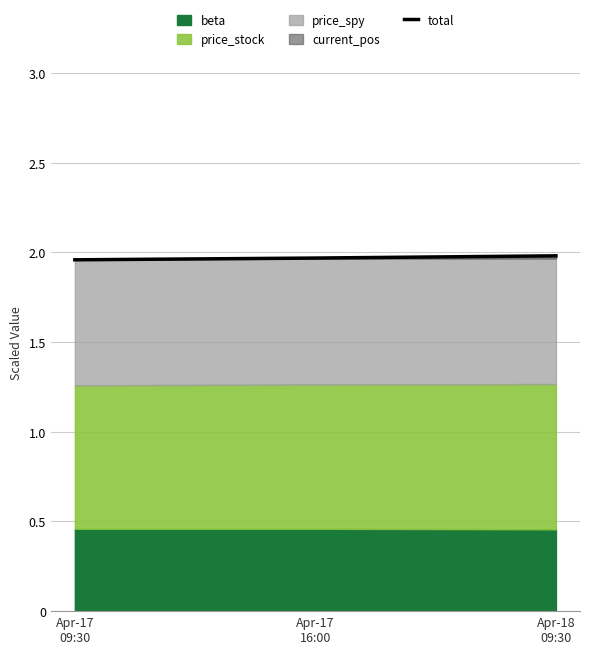

Count the values in the range 1 to 2.

3